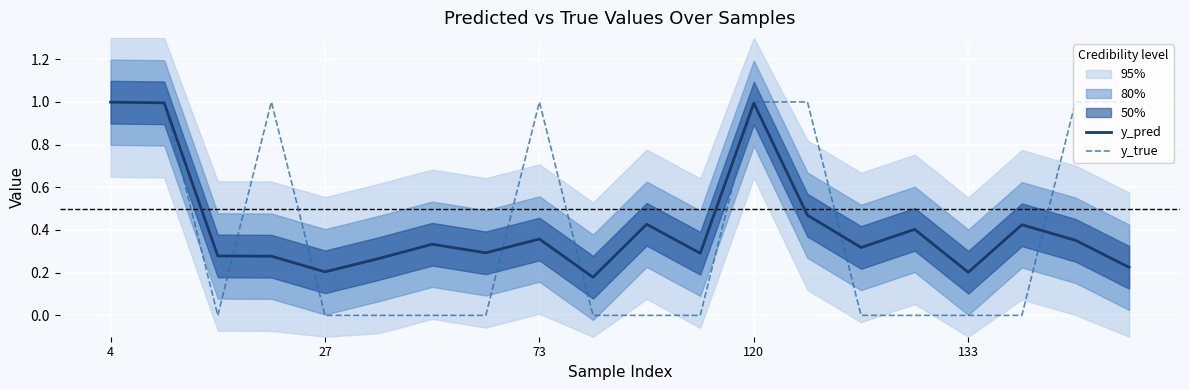

What is the value of the y_pred point at the 1st from the left?

1.0